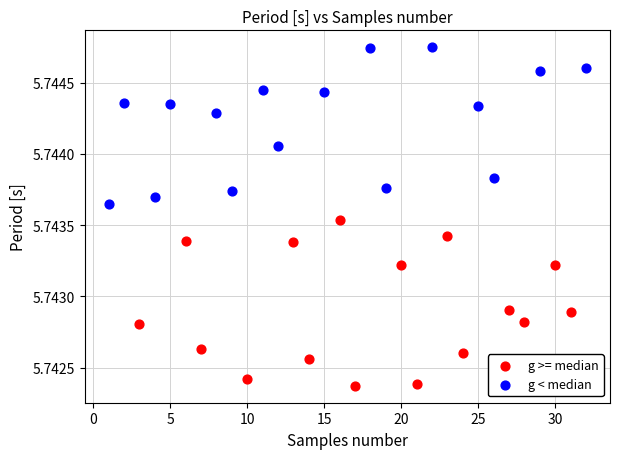

Which series reaches the maximum Y coordinate?

g < median